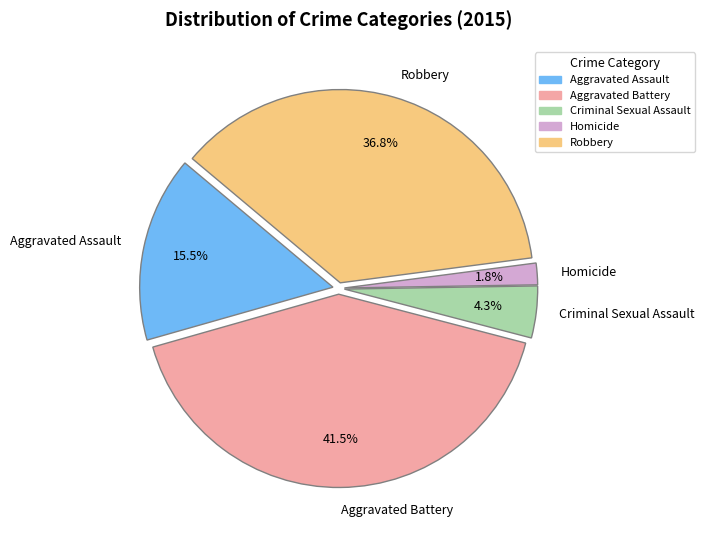

What is the ratio of the value at Criminal Sexual Assault to the value at Aggravated Battery?

0.1